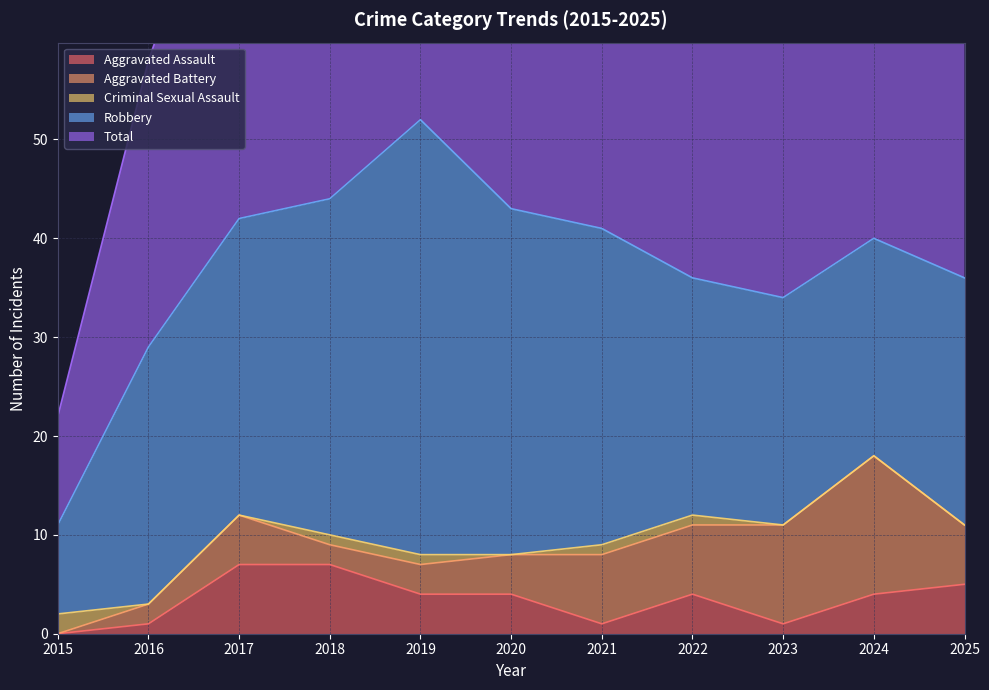

Which category has the lowest value in the Criminal Sexual Assault series?

2016